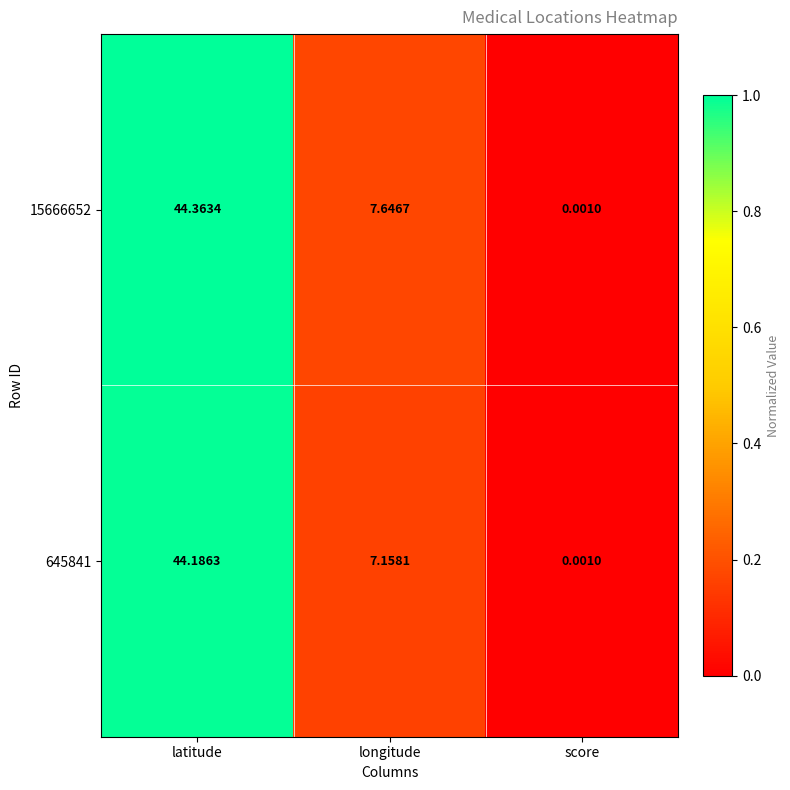

At which label does 15666652 first exceed 7?

latitude